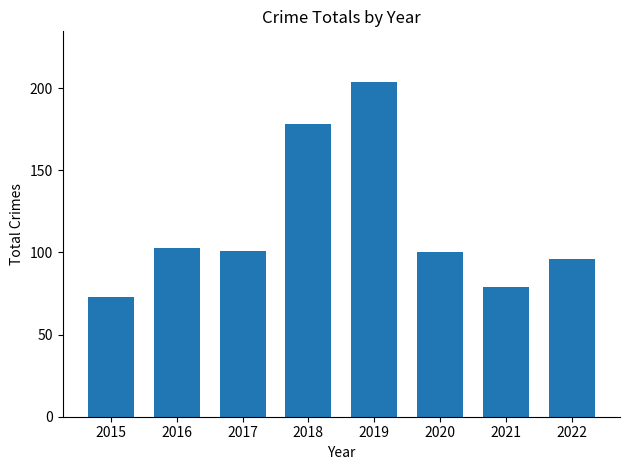

What is the sum of the values at 2016 and 2015?

176